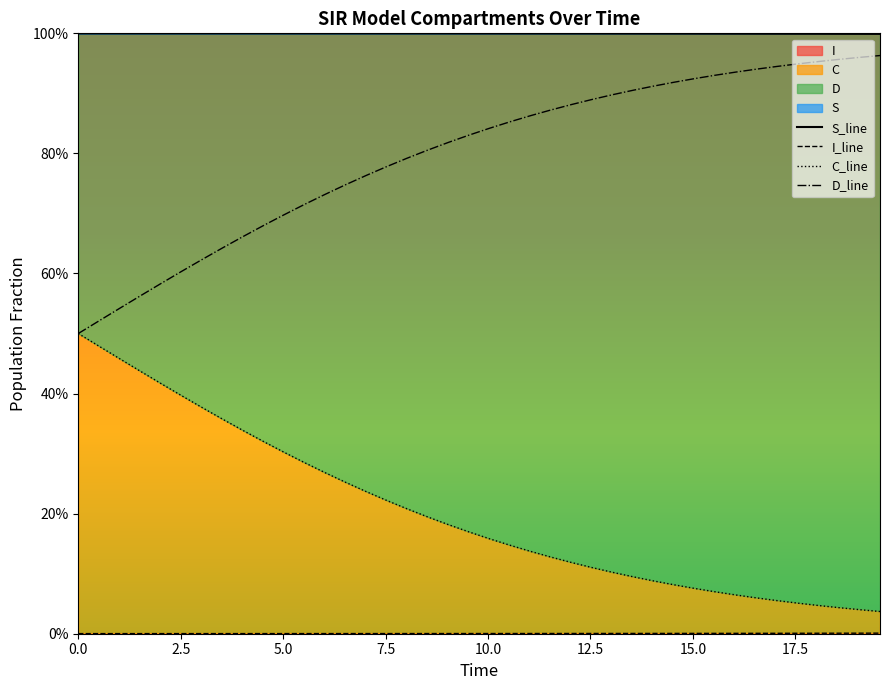

What is the difference between the highest and lowest values at 5.0?

1.0